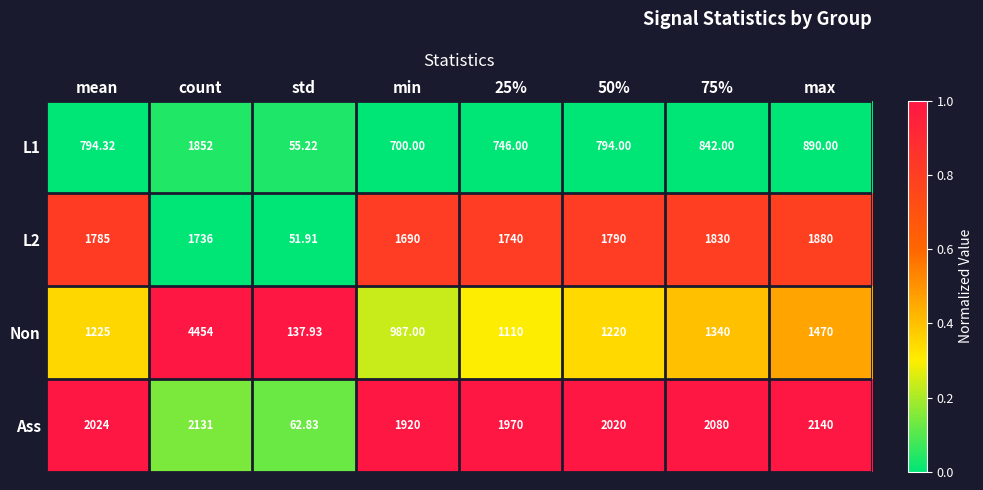

At which label does L1 reach its minimum?

std